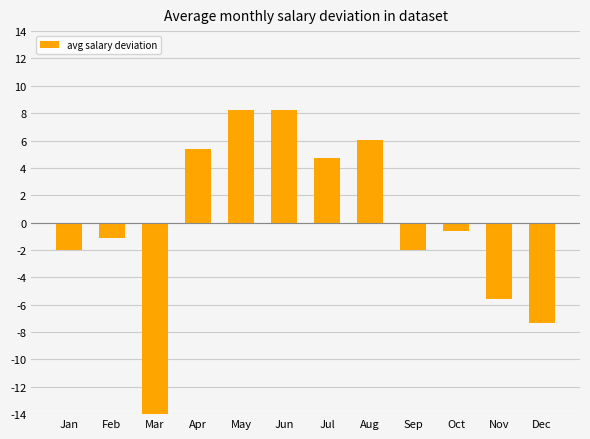

What is the value of the 9th bar from the left?

-2.0